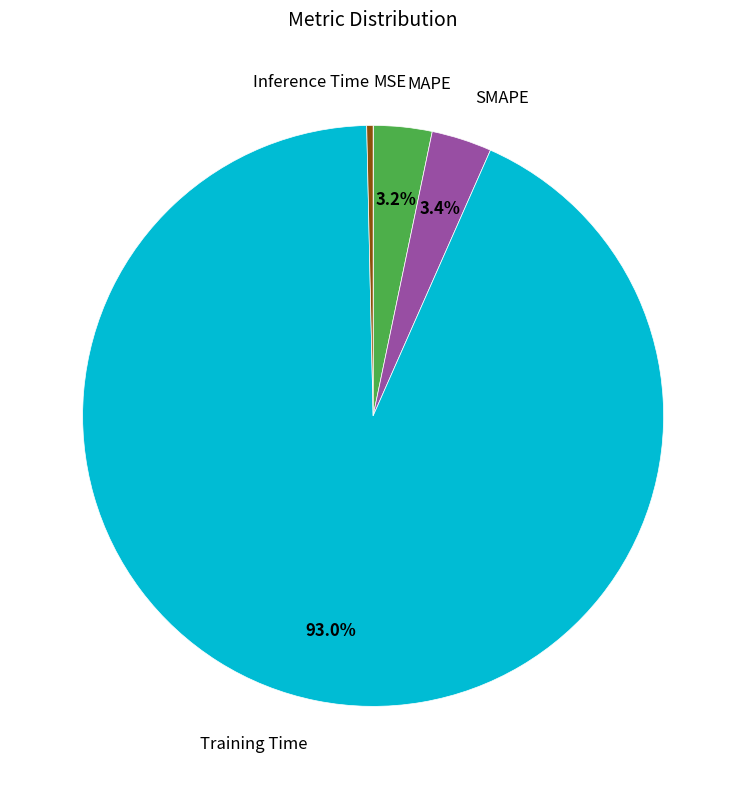

Does any single category account for the majority?

Yes